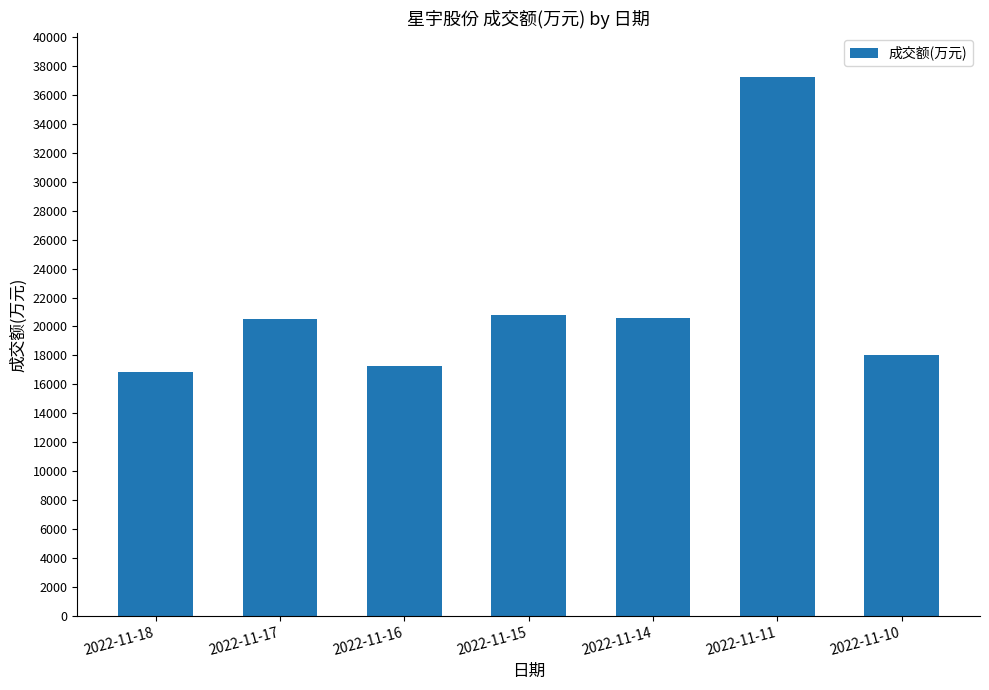

Count the number of categories in the chart.

7